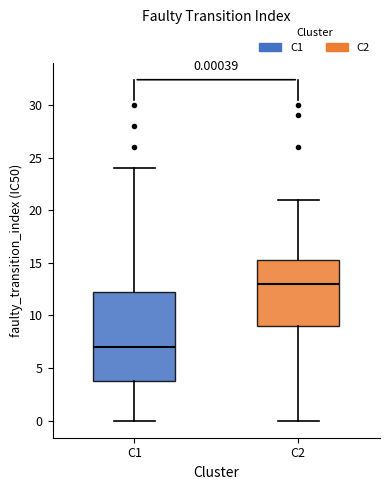

Which box's median line is the lowest?

C1